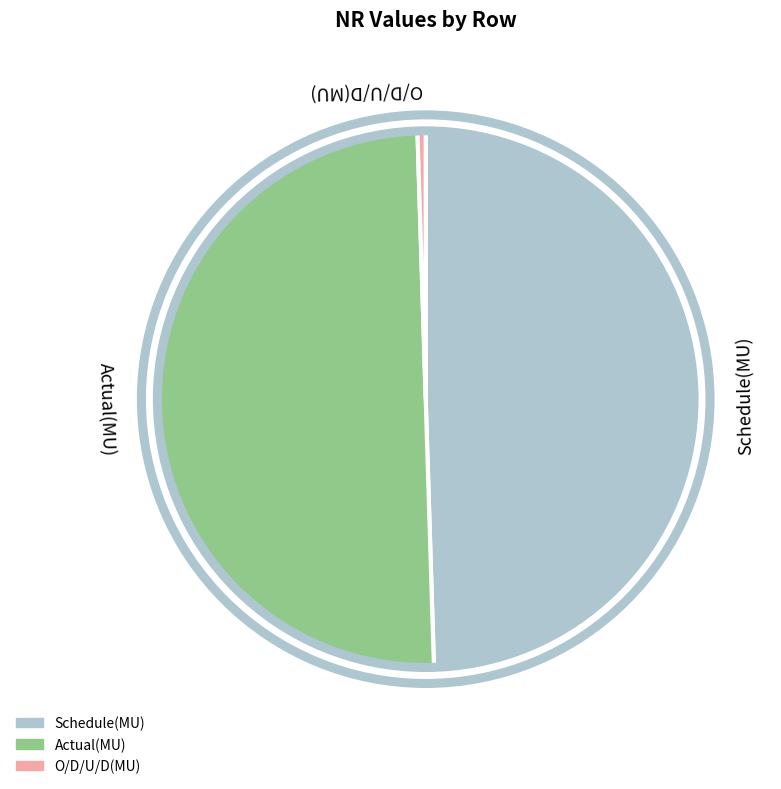

Which slice is the smallest?

O/D/U/D(MU)